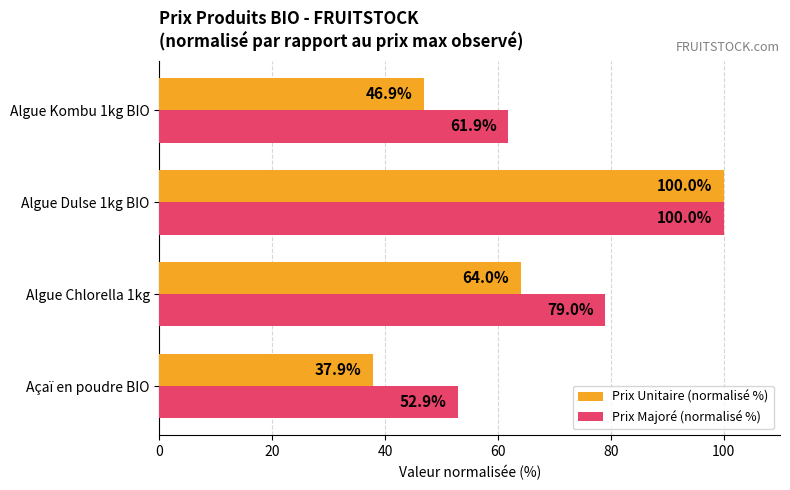

Rank the series by their average value, from highest to lowest.

Prix Majoré (normalisé %), Prix Unitaire (normalisé %)